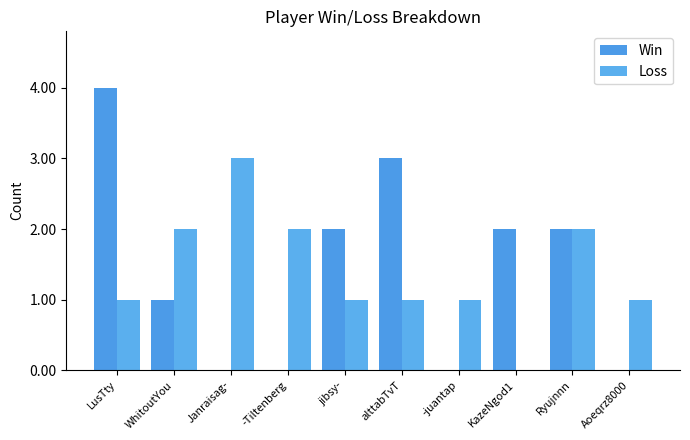

Between Janraisag- and jibsy-, which is larger?

jibsy-